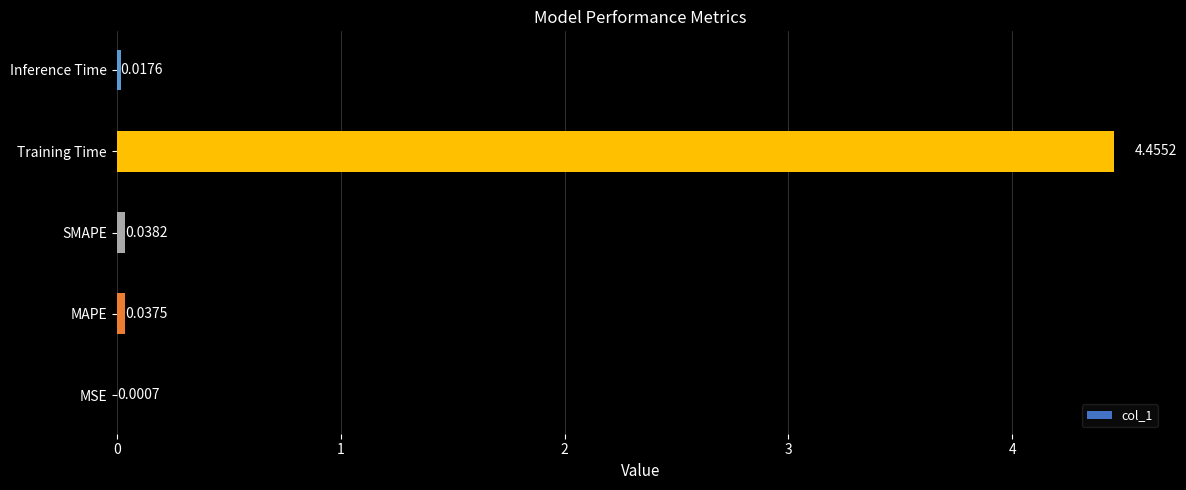

Which has a higher value, Training Time or SMAPE?

Training Time